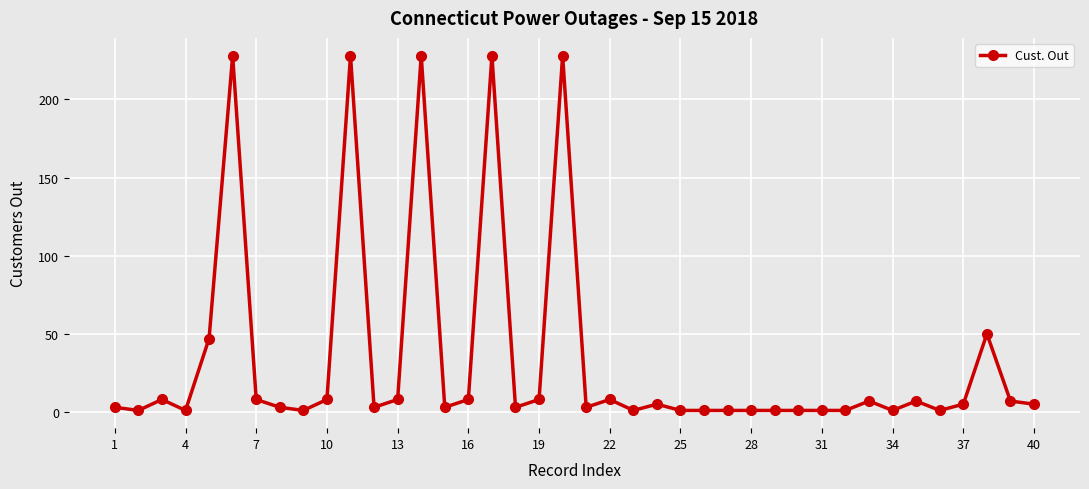

Count the number of data series in this chart.

1